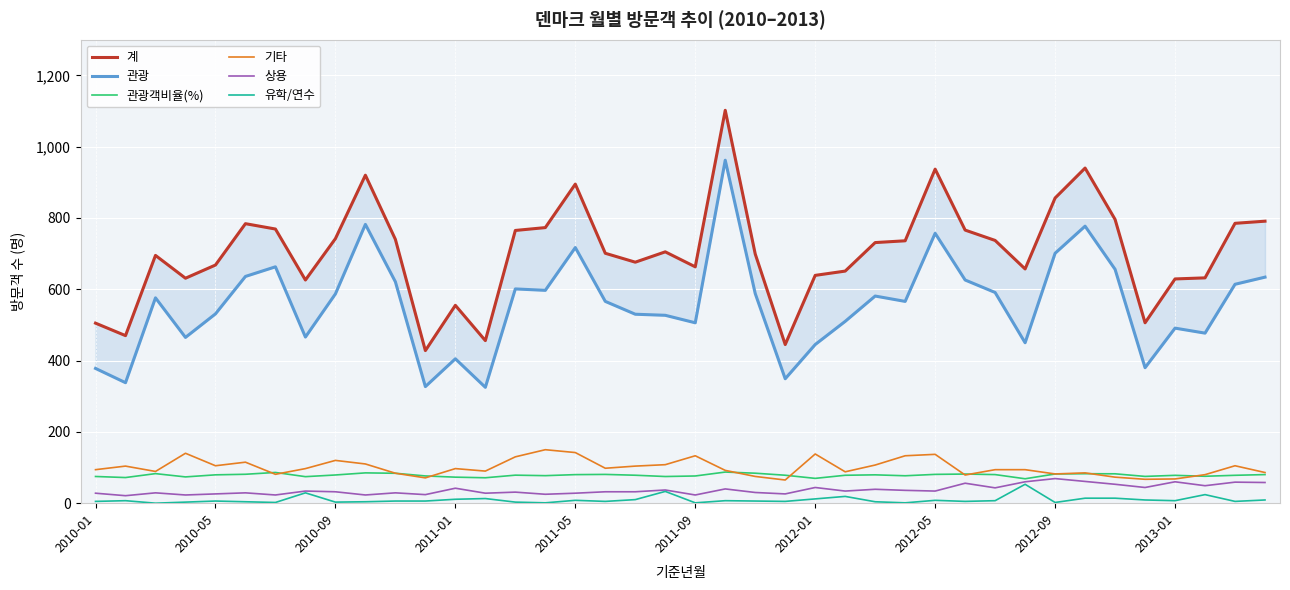

Count the number of data series in this chart.

6